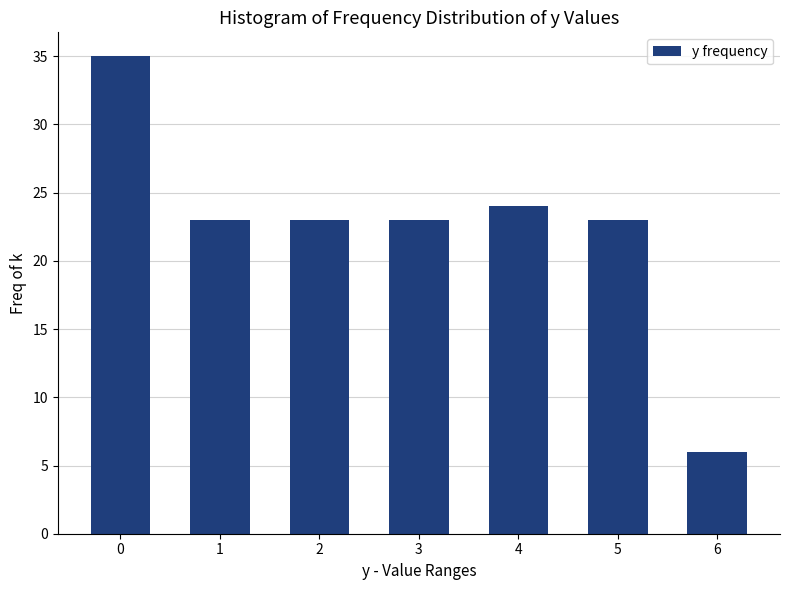

Reading left to right, list all the values displayed in this chart.

35	23	23	23	24	23	6